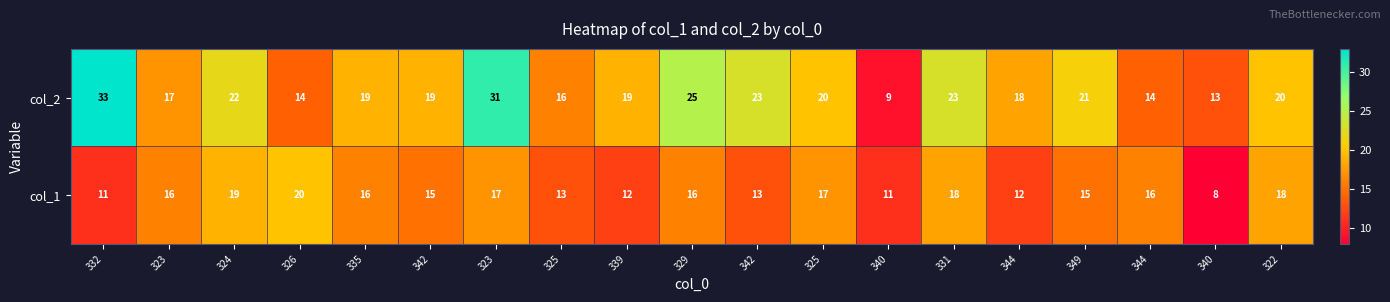

What is the total value across all series at 324?

41